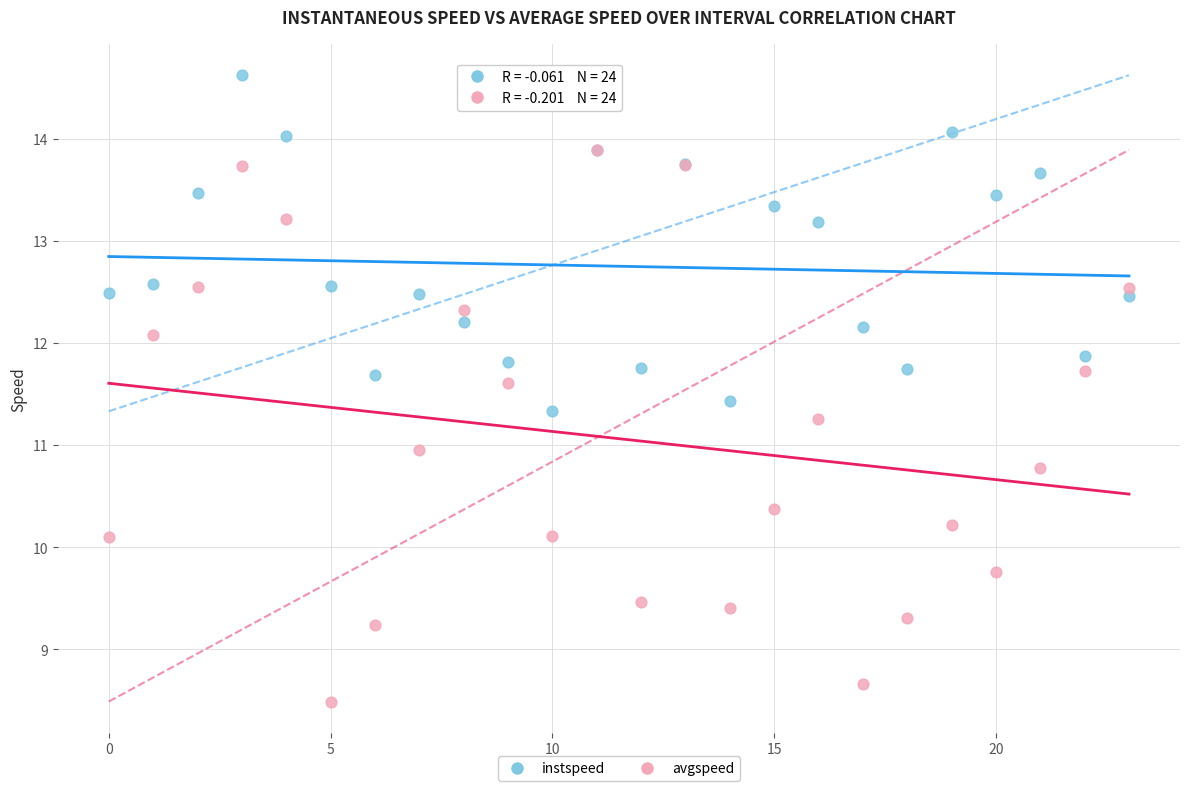

What are all the series names shown in the legend?

instspeed, avgspeed